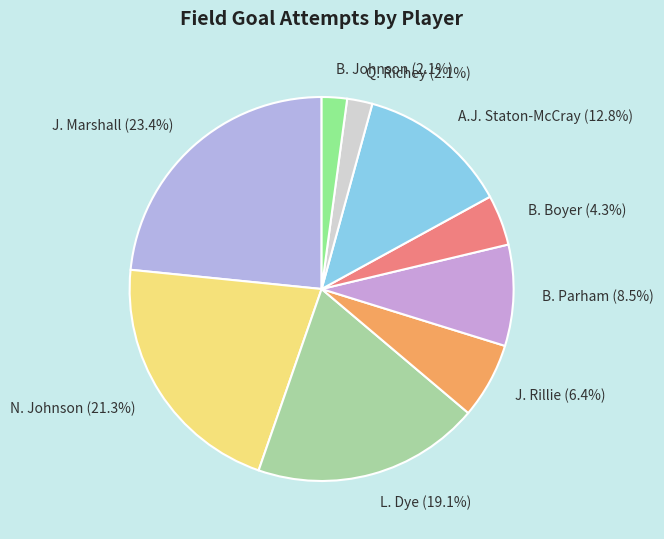

True or false: J. Marshall accounts for 23% of the total.

True